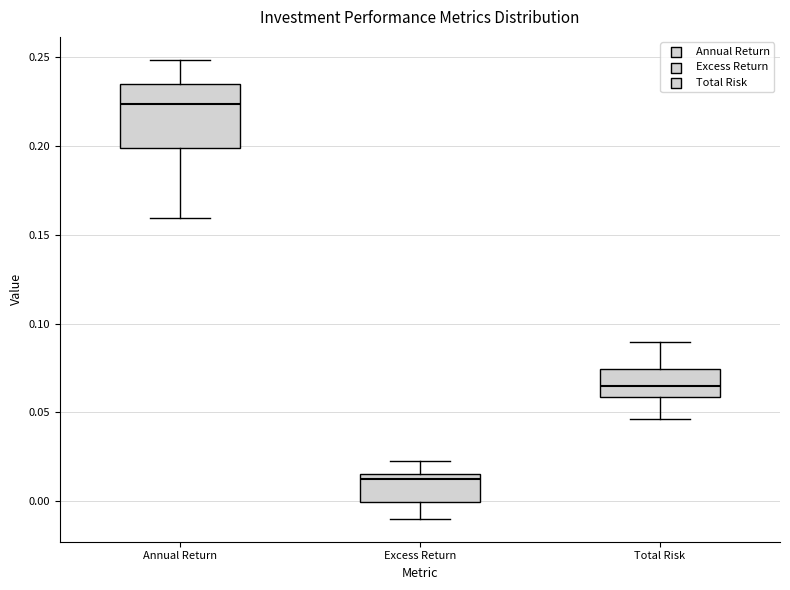

Where does the median line of the box for Total Risk sit on the y-axis? The values are not printed on the chart, so give them approximately, as read against the axis.

0.065